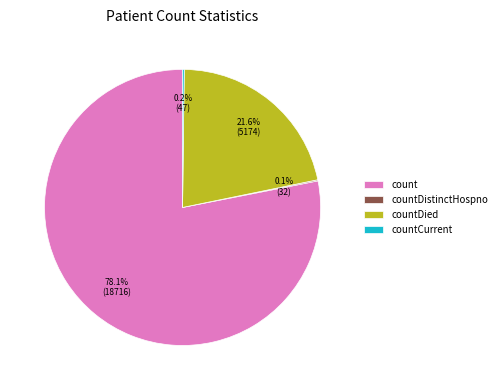

Is count the majority of the pie?

Yes